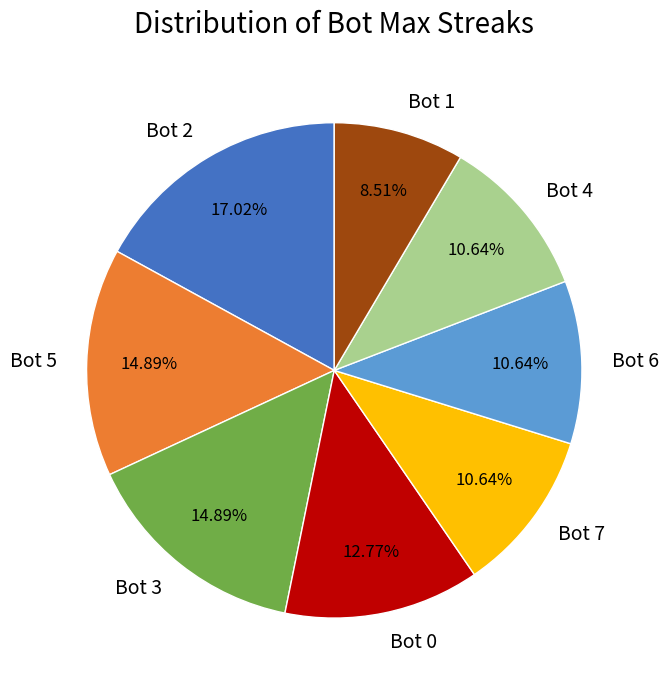

Does any single category account for the majority?

No